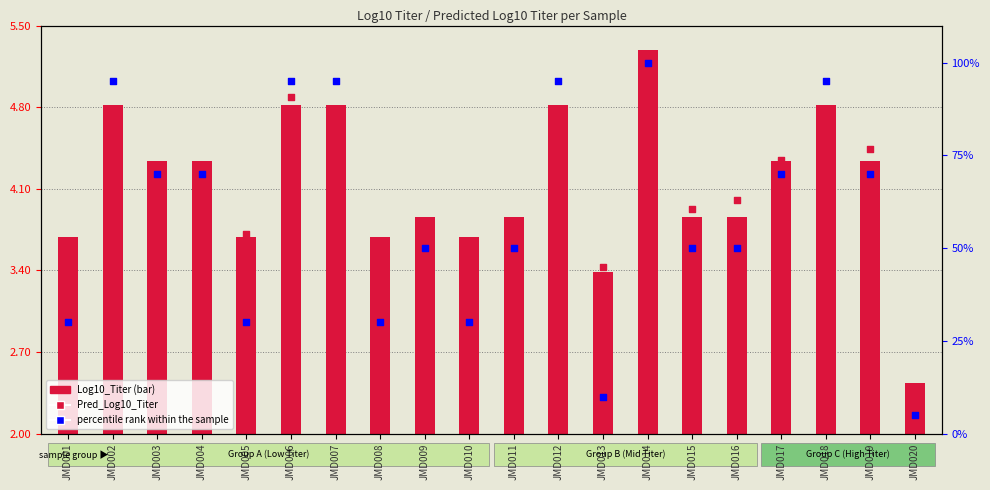

Which series reaches the minimum Y coordinate?

Pred_Log10_Titer